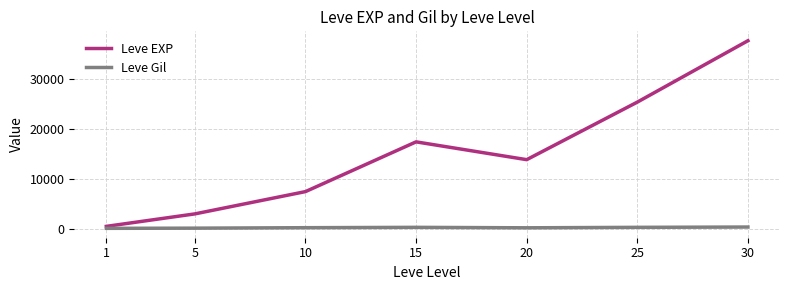

Which series changed the most between 10 and 20?

Leve EXP